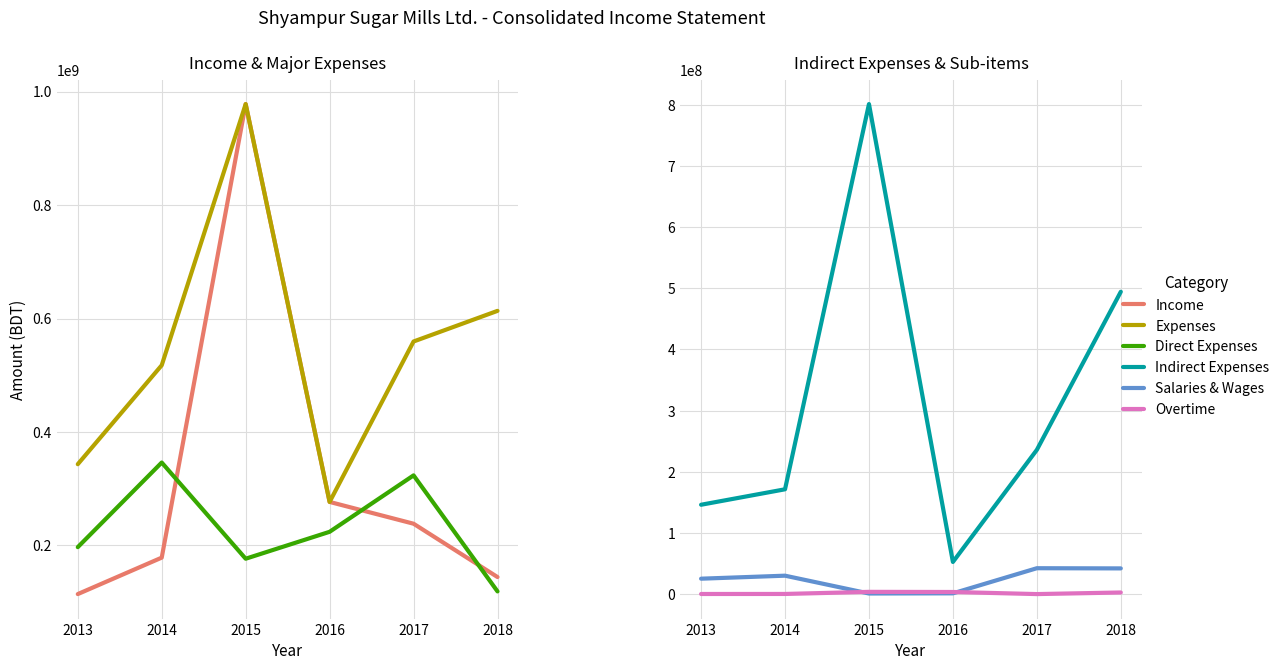

At how many categories does at least one series exceed 486125795?

4